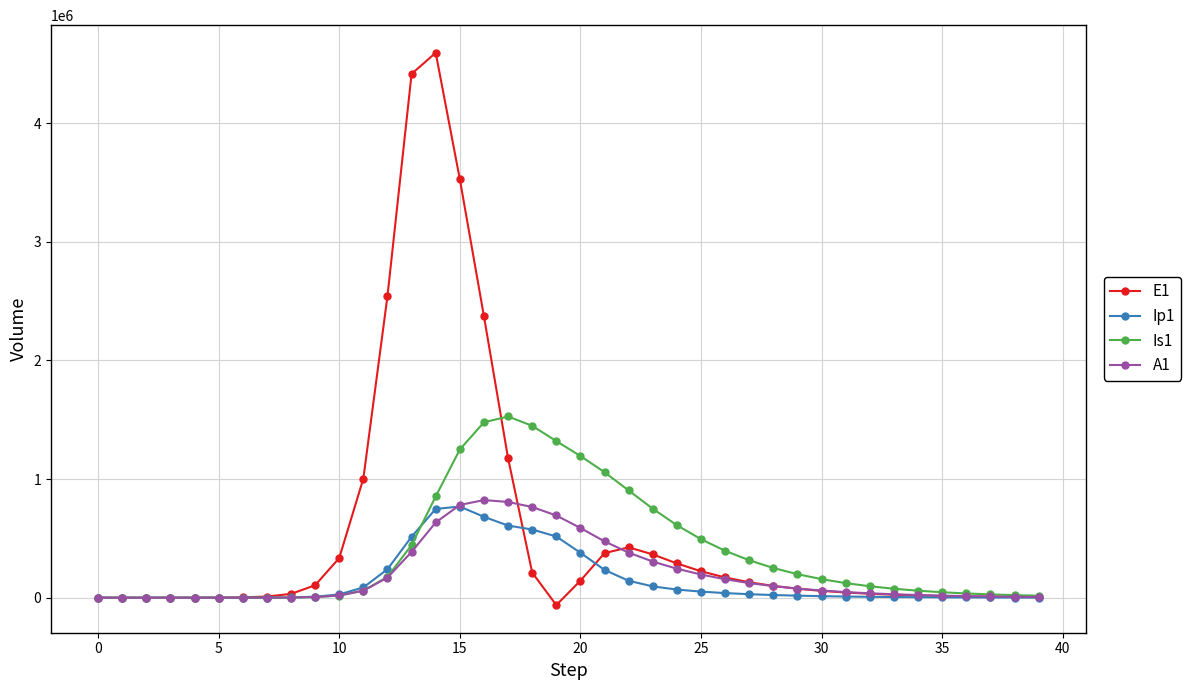

How many data points in A1 are less than 59510?

20